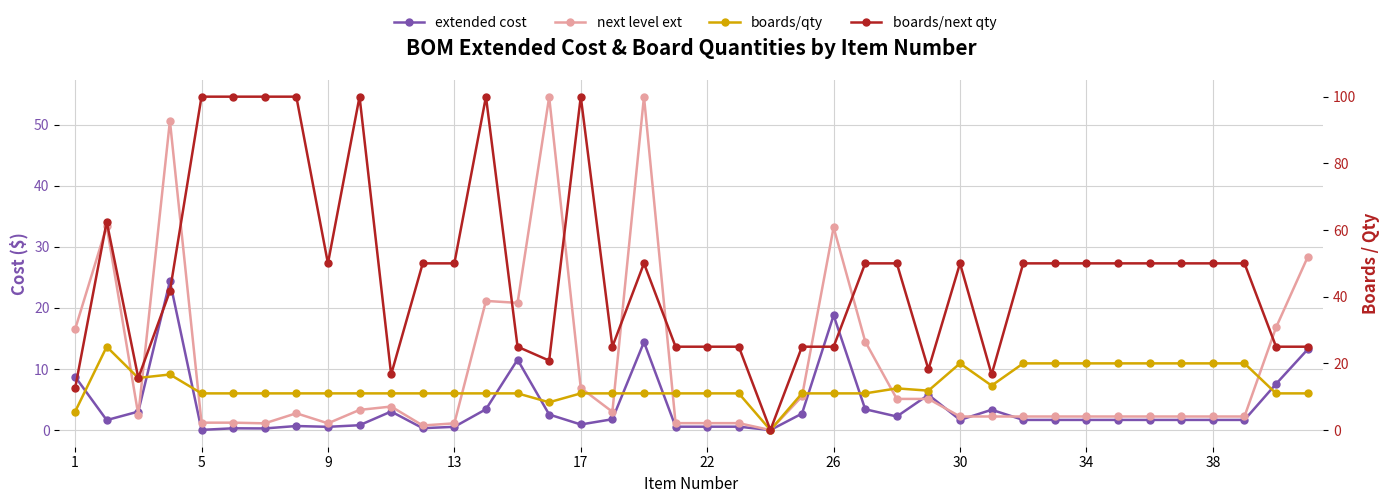

What are all the series names shown in the legend?

extended cost, next level ext, boards/qty, boards/next qty